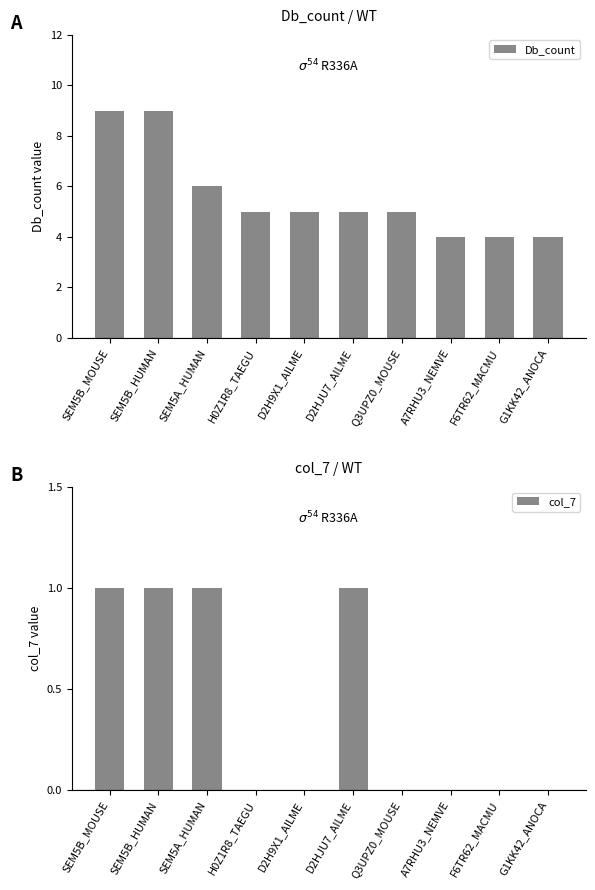

What is the total value across all series at F6TR62_MACMU?

4